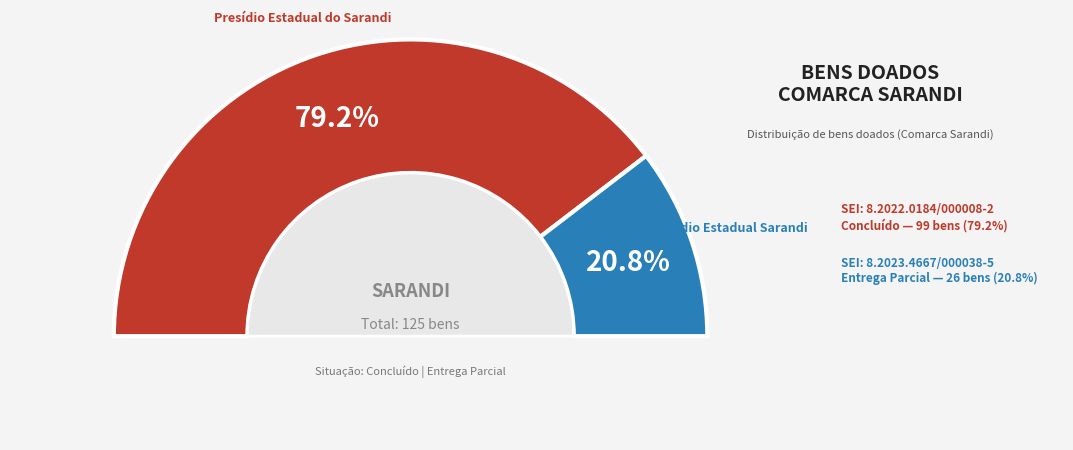

Does 8.2023.4667/000038-5 represent more than half of the total?

No